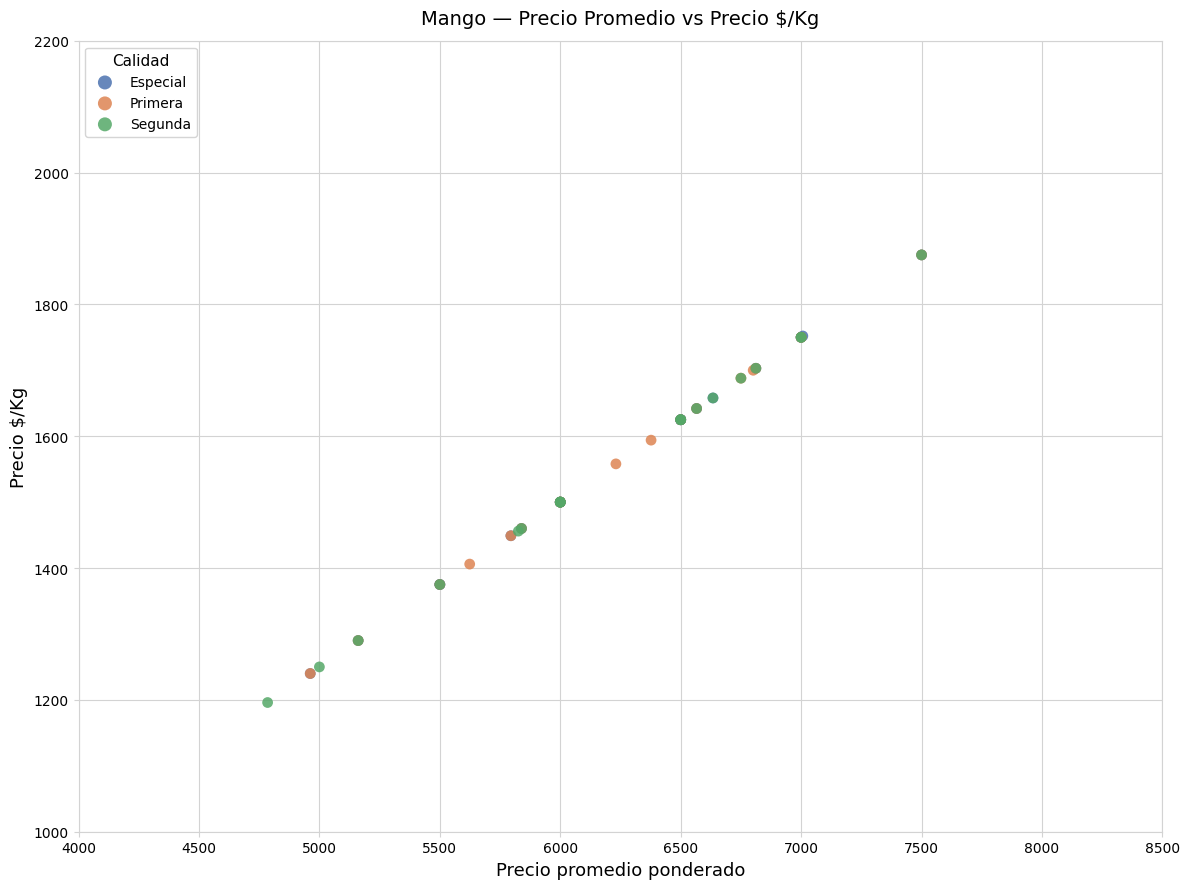

Which series has the largest Y range (max minus min)?

Segunda